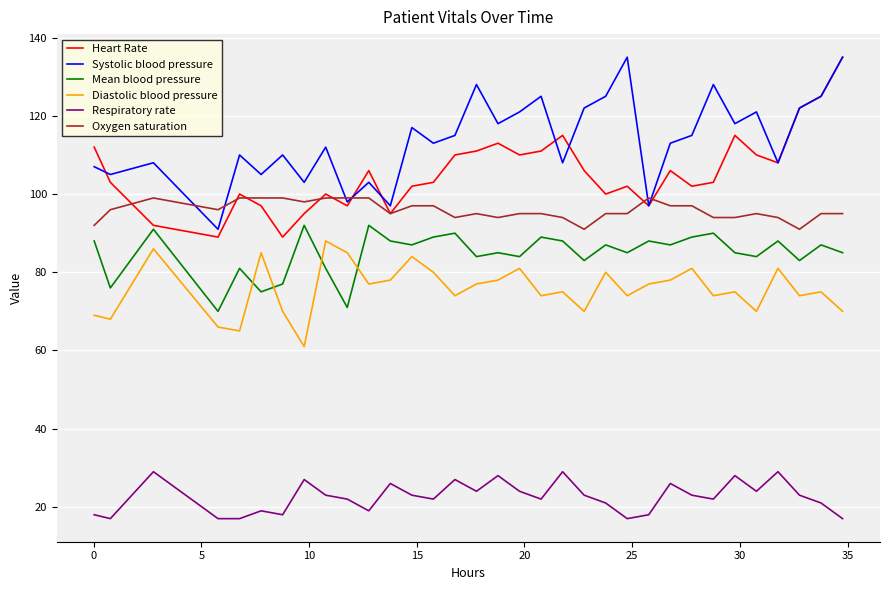

What is the minimum value shown in the chart?

17